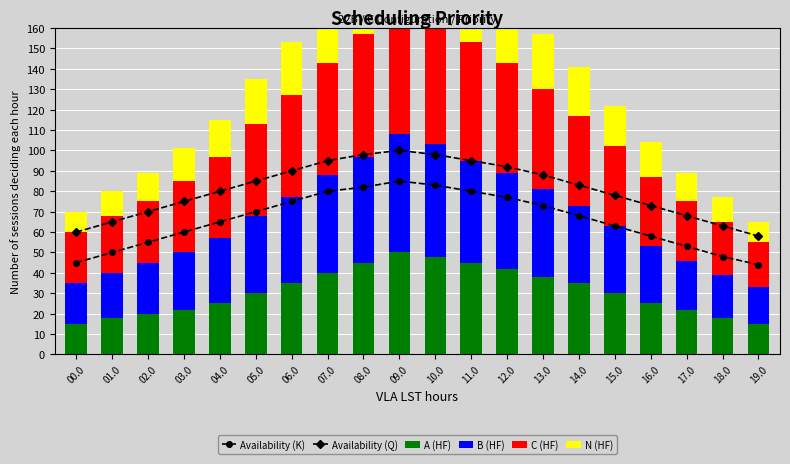

At which label does A (HF) first exceed 30?

06.0